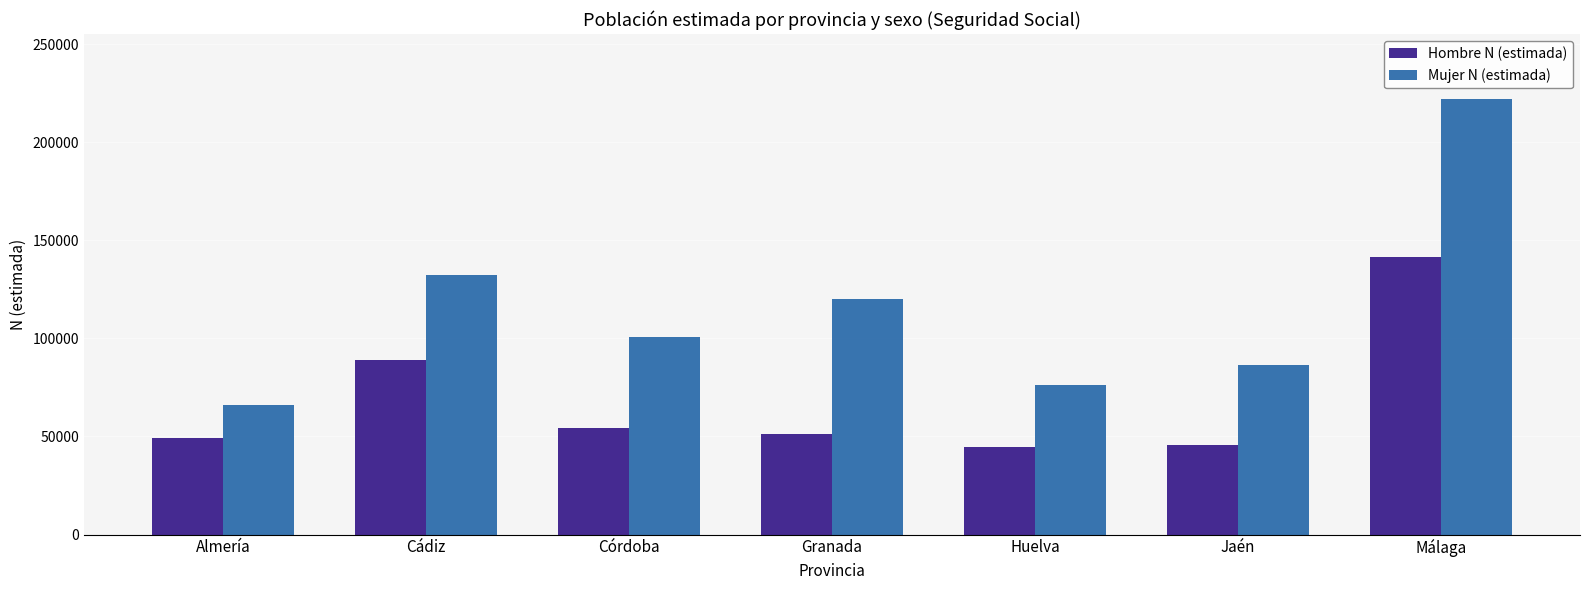

What position from the right is Granada?

4